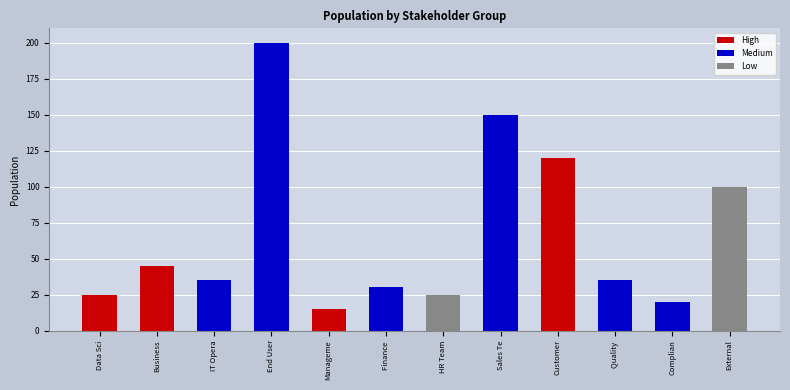

What is the smallest value displayed?

15